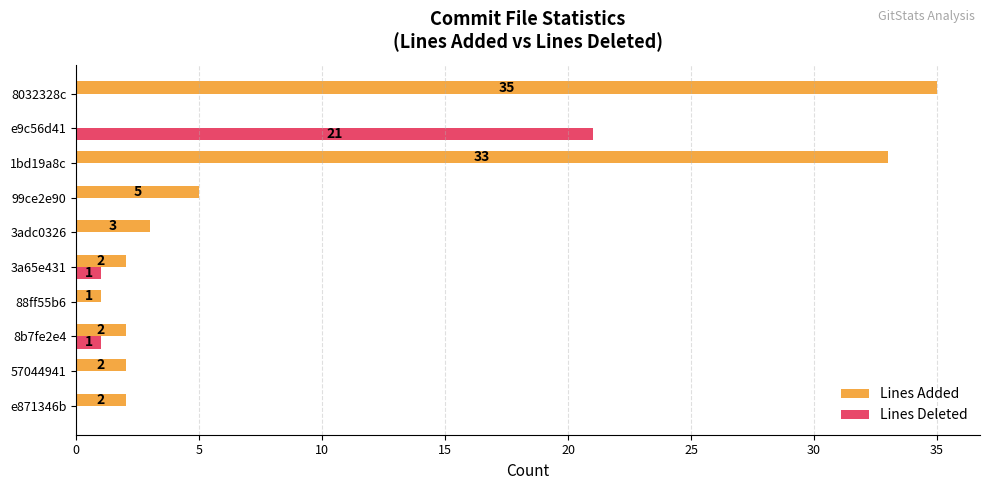

What is the highest value of the Lines Added series?

35